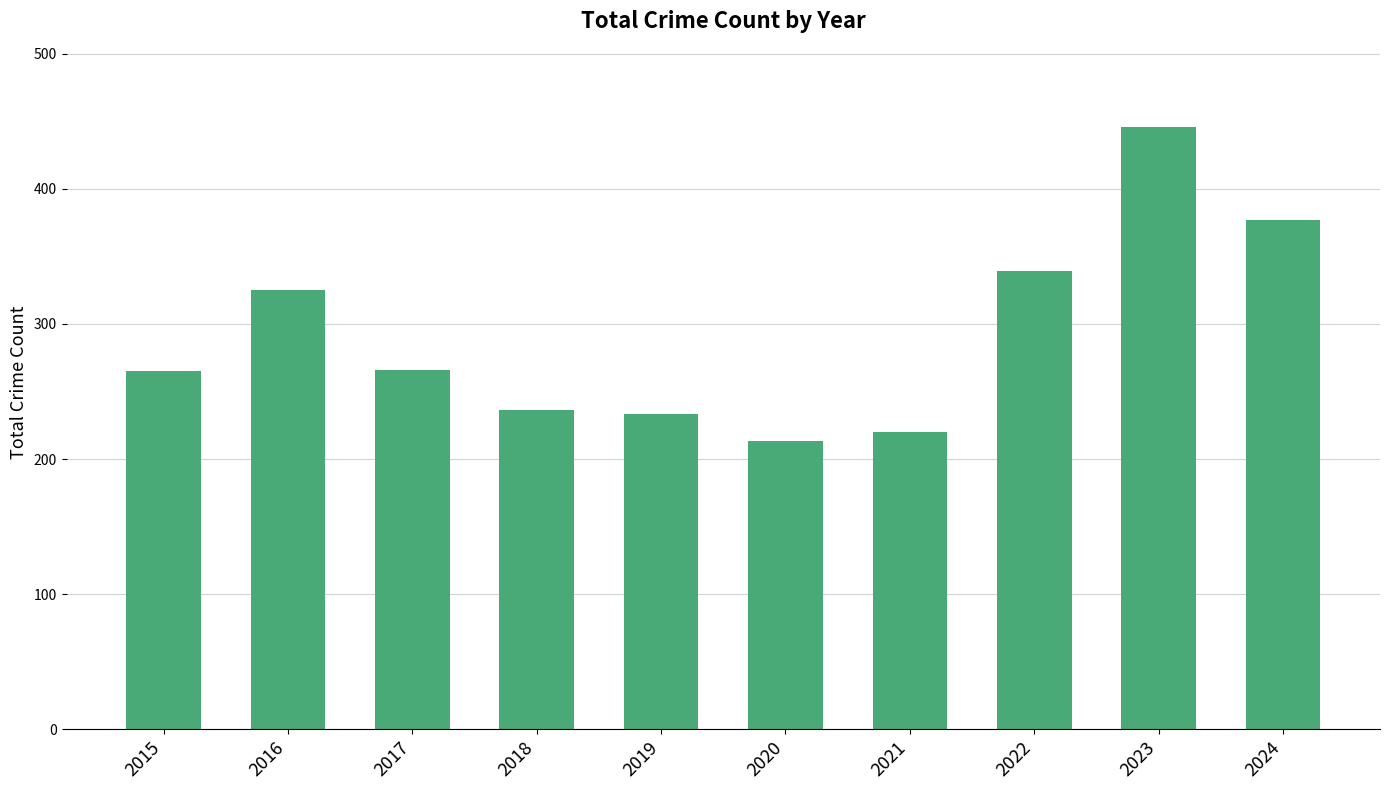

Count the number of categories in the chart.

10